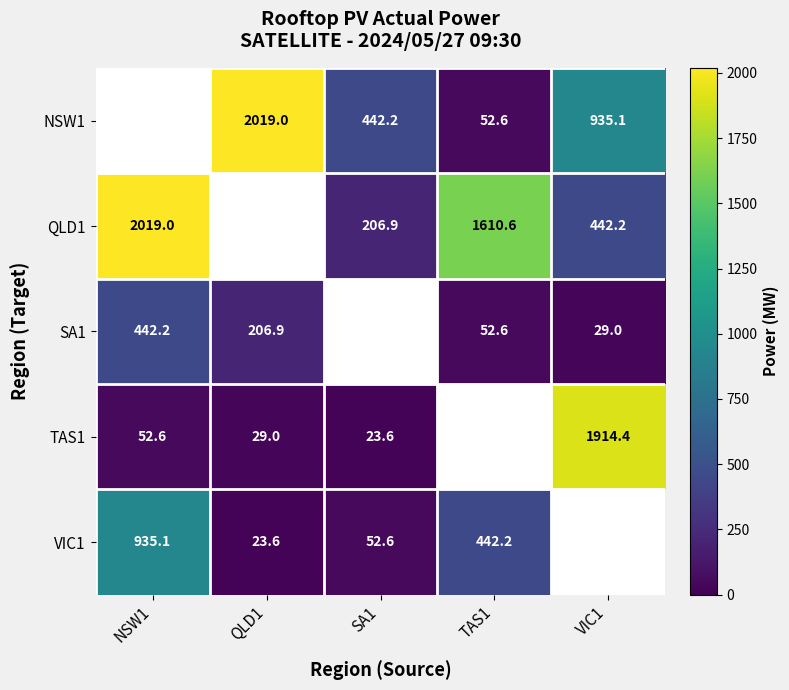

Is the value of QLD1 at SA1 greater than the value of NSW1 at VIC1?

No